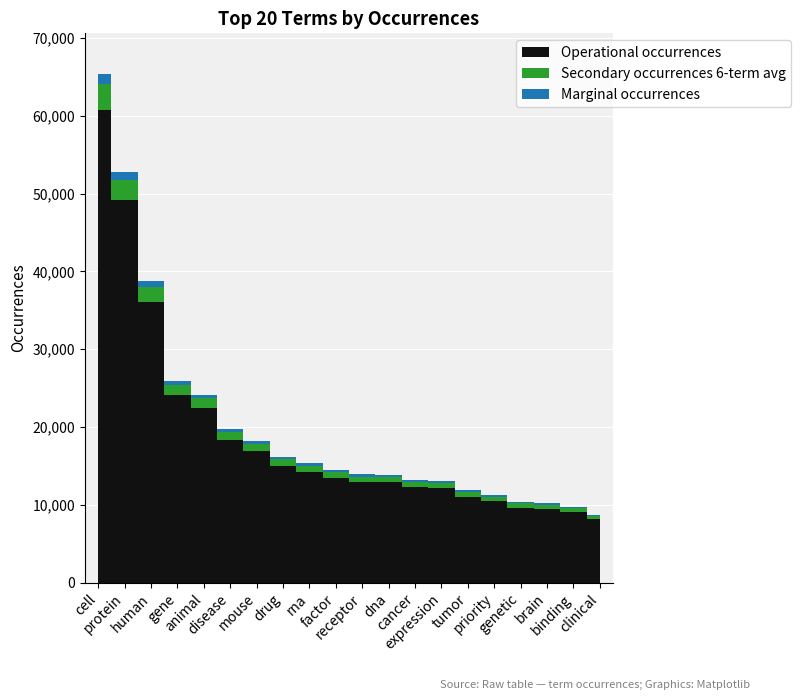

Which label corresponds to the smallest value in the chart?

clinical